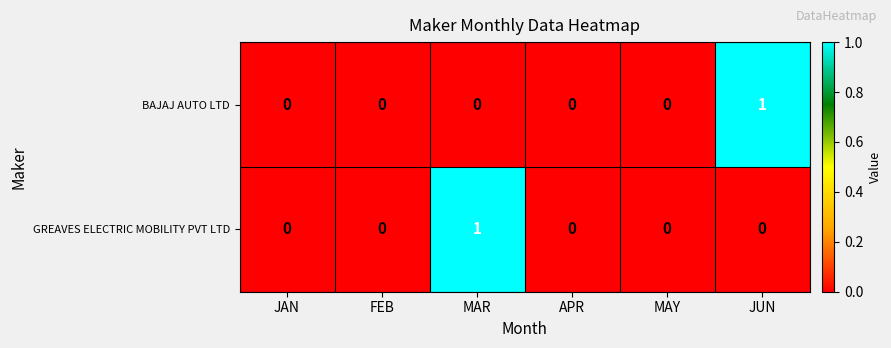

Count the number of data series in this chart.

2